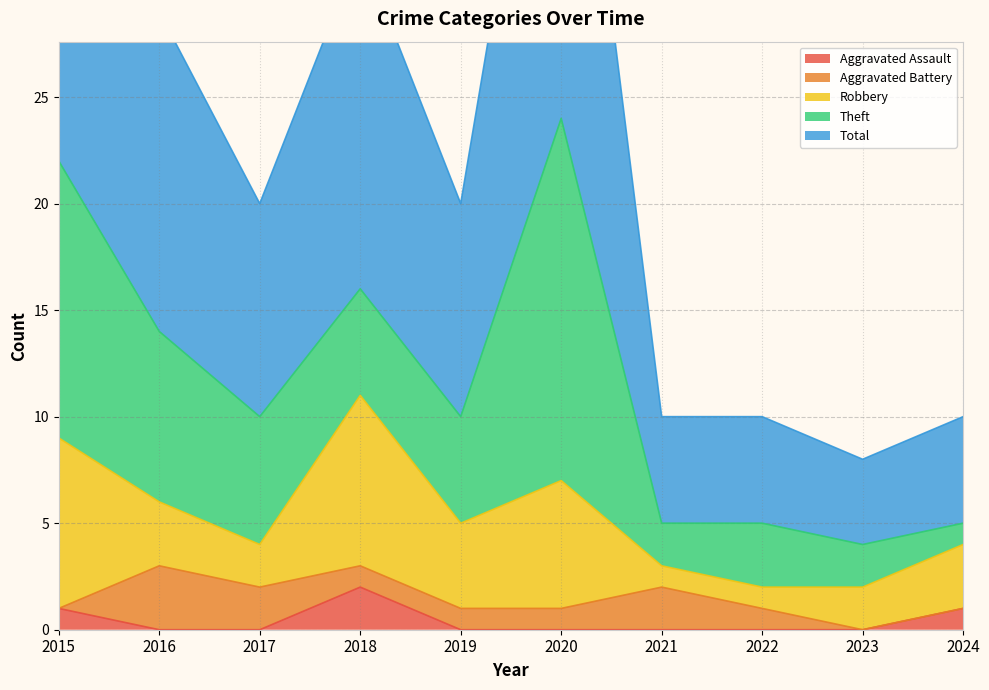

At which category does the chart reach its peak across all series?

2020